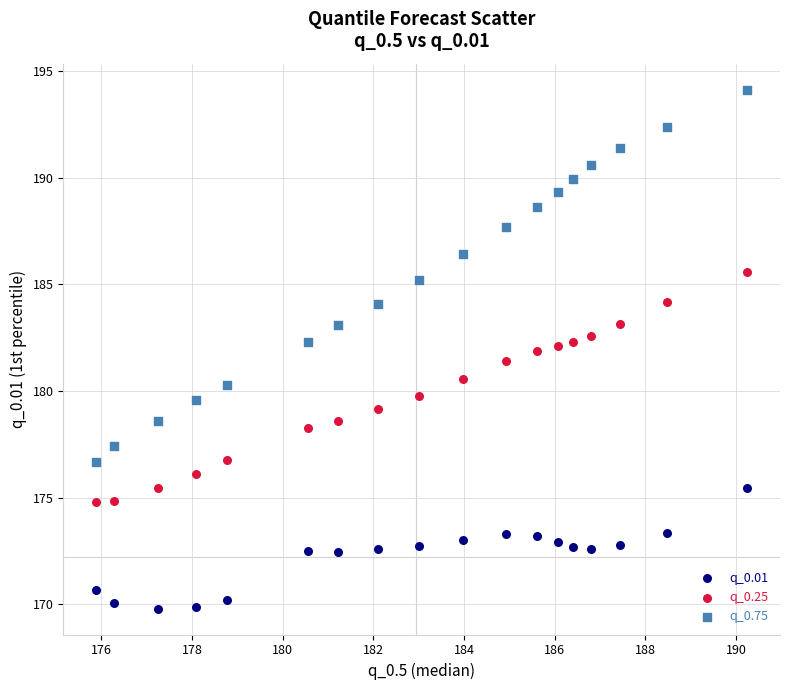

Which series reaches the minimum Y coordinate?

q_0.01